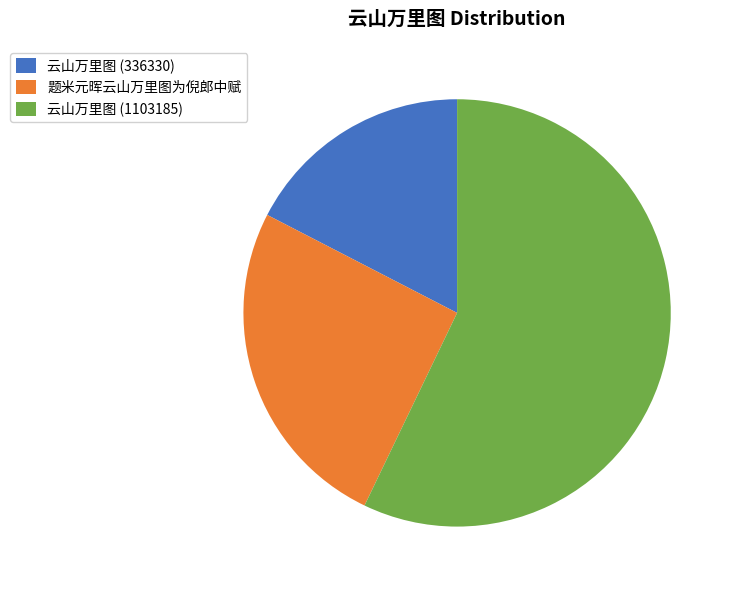

Rank the categories by value from lowest to highest.

云山万里图 (336330), 题米元晖云山万里图为倪郎中赋, 云山万里图 (1103185)